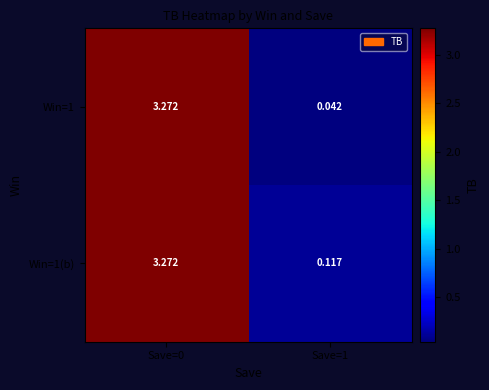

Is the value of Win=1(b) at Save=1 greater than the value of Win=1 at Save=0?

No